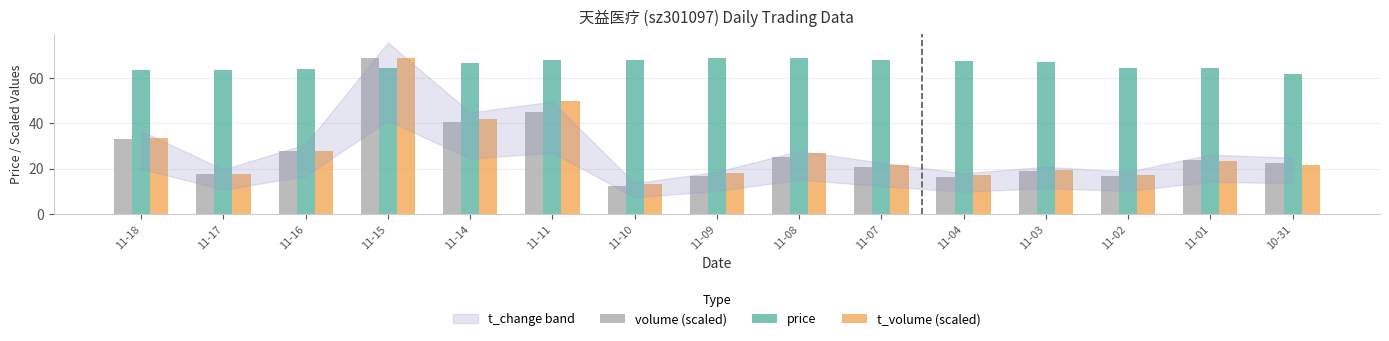

Which series changed the most between 11-02 and 11-01?

volume (scaled)